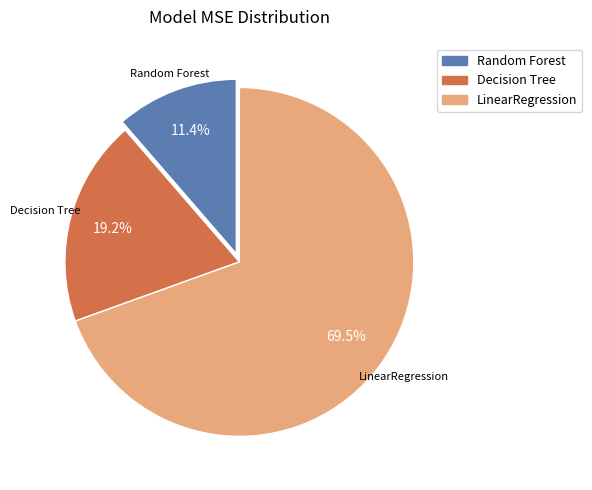

Is Decision Tree the majority of the pie?

No